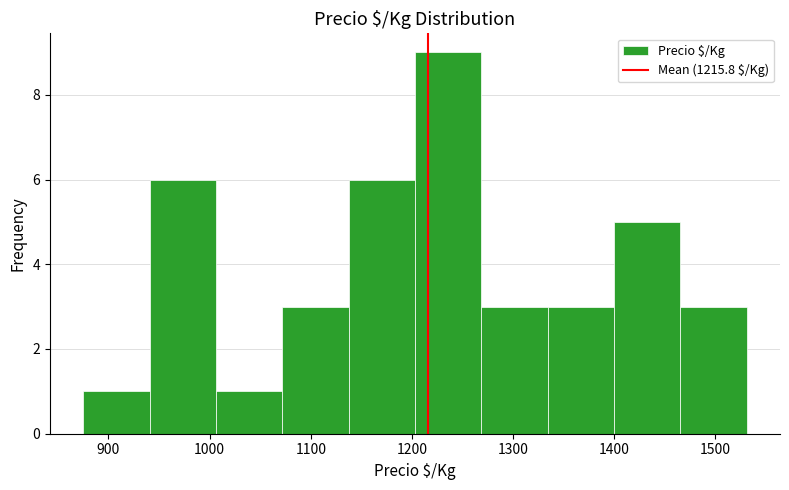

How tall is the bar that spans 1270 to 1330 on the x-axis? Neither the bar edges nor the heights are printed on the chart, so give them approximately, as read against the axes.

3